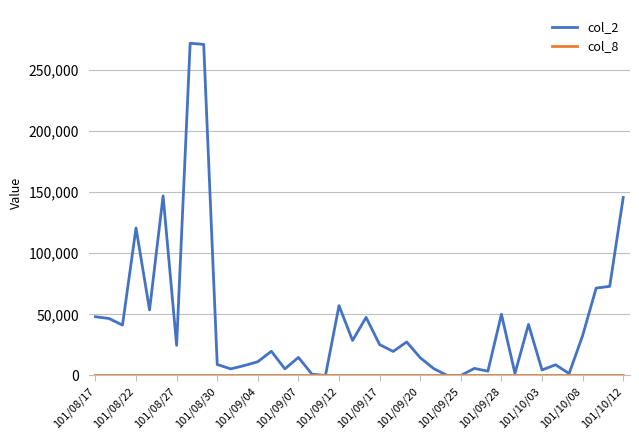

What is the greatest value displayed?

271680